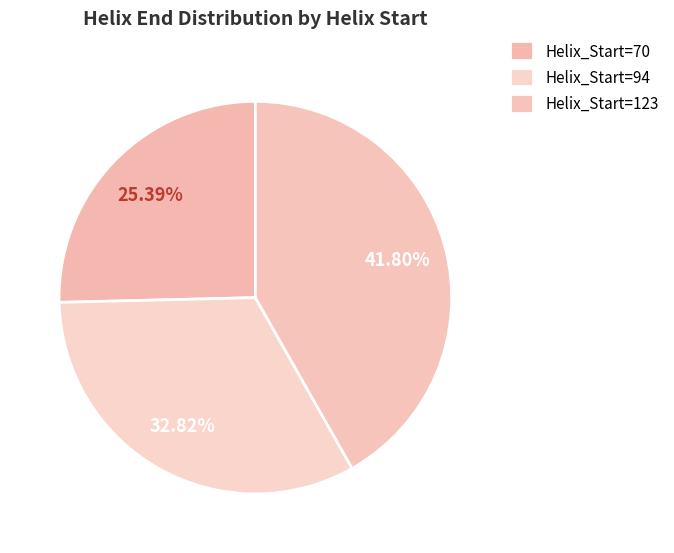

How many segments does this pie chart have?

3